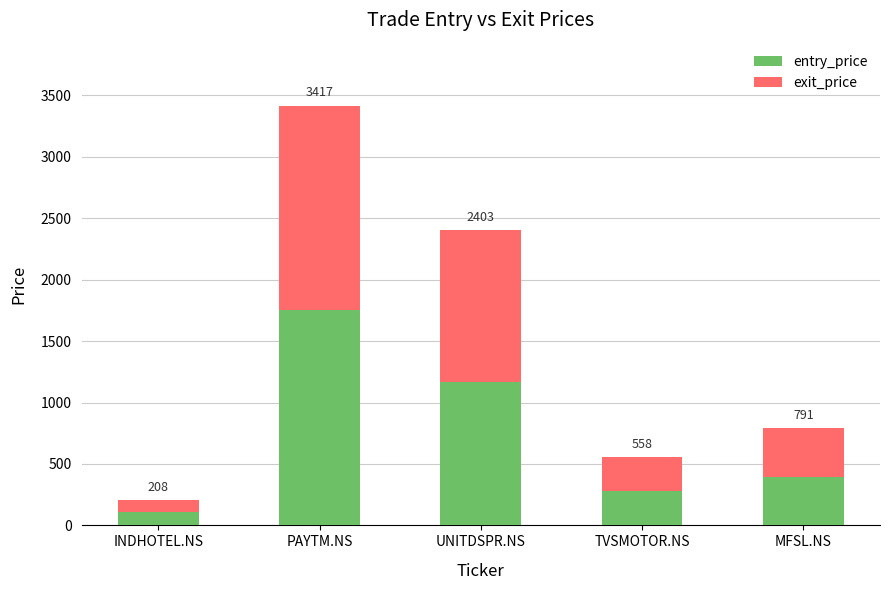

Where is entry_price nearest to the value 929?

UNITDSPR.NS